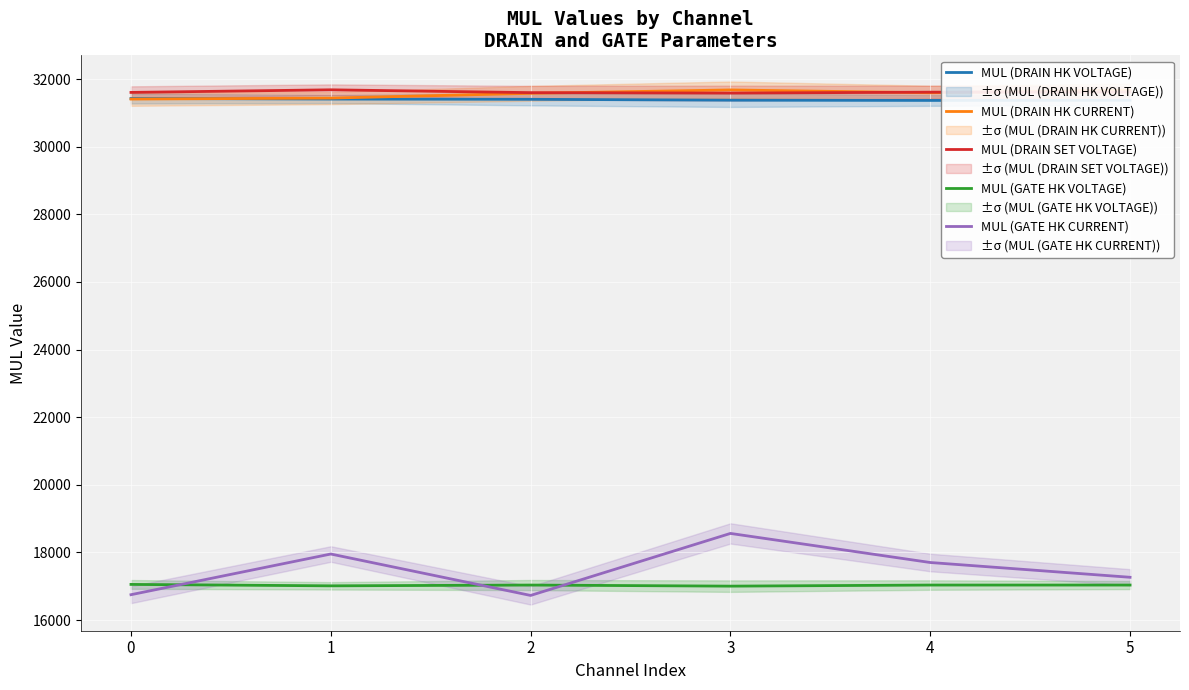

What is the sum of the MUL (DRAIN HK CURRENT) values at 5 and 0?

63086